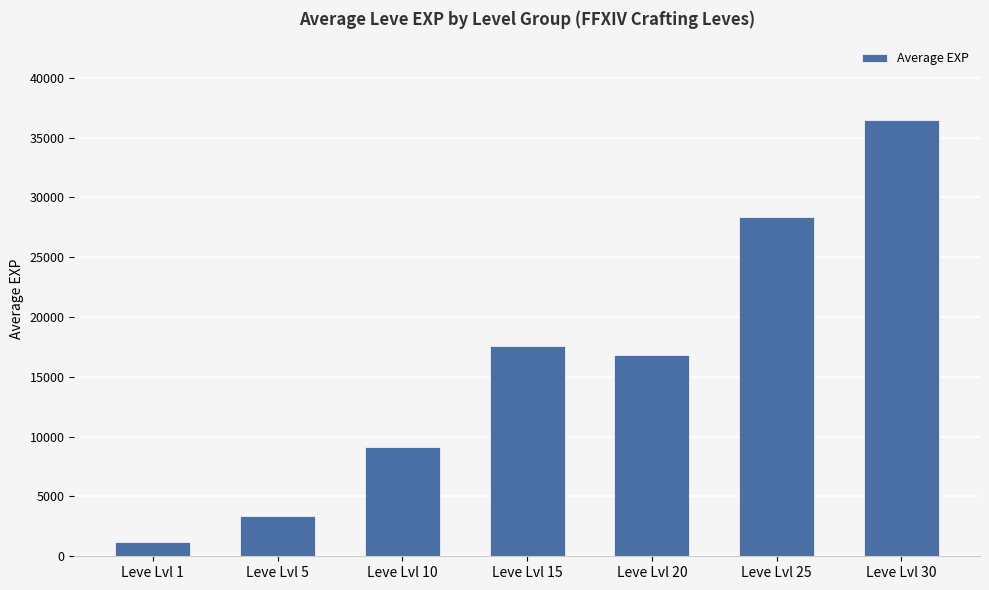

List the labels in order of value, smallest first.

Leve Lvl 1, Leve Lvl 5, Leve Lvl 10, Leve Lvl 20, Leve Lvl 15, Leve Lvl 25, Leve Lvl 30